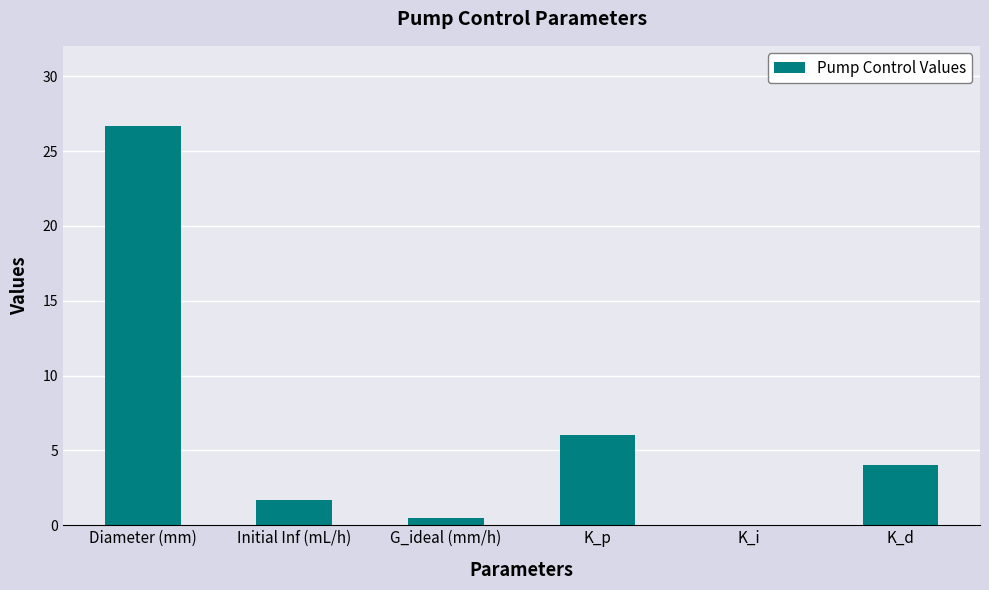

Are the bars horizontal?

No